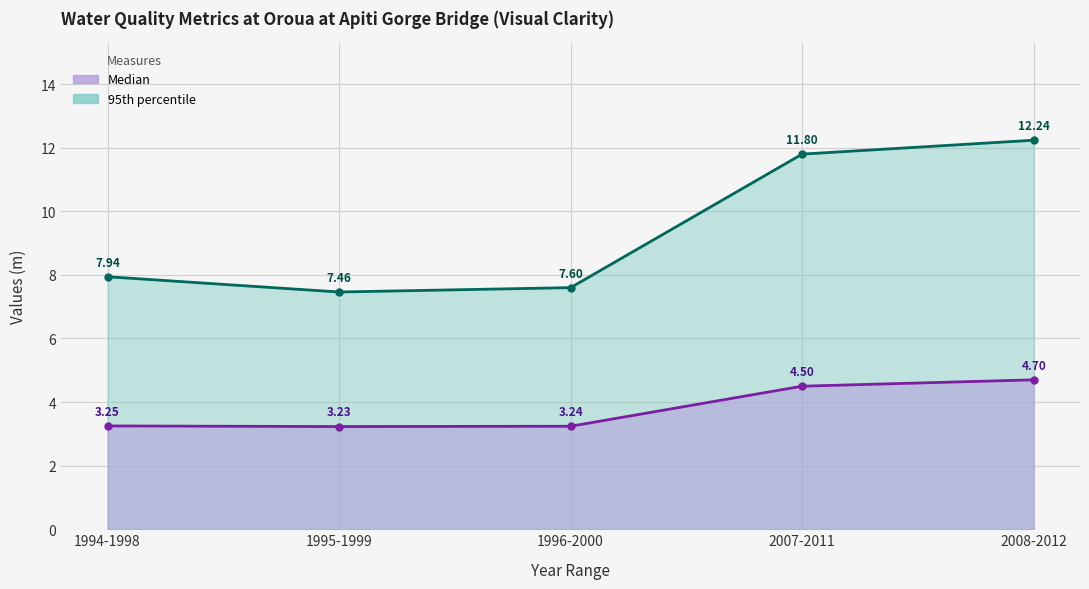

True or false: Median and Median over summer period cross at least once.

False